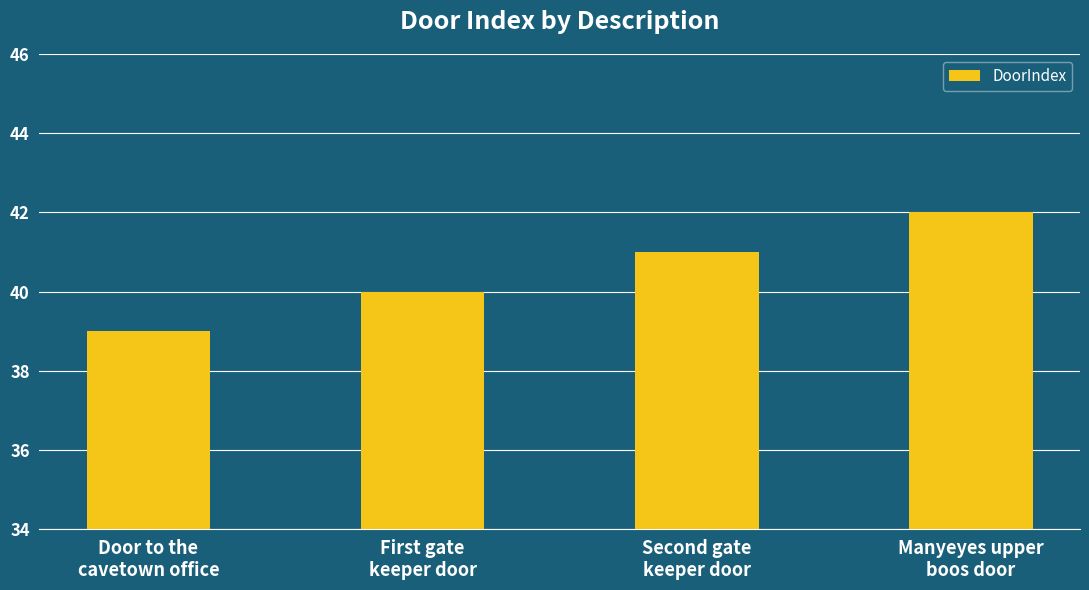

What is the change in value from Second gate
keeper door to Manyeyes upper
boos door?

+1